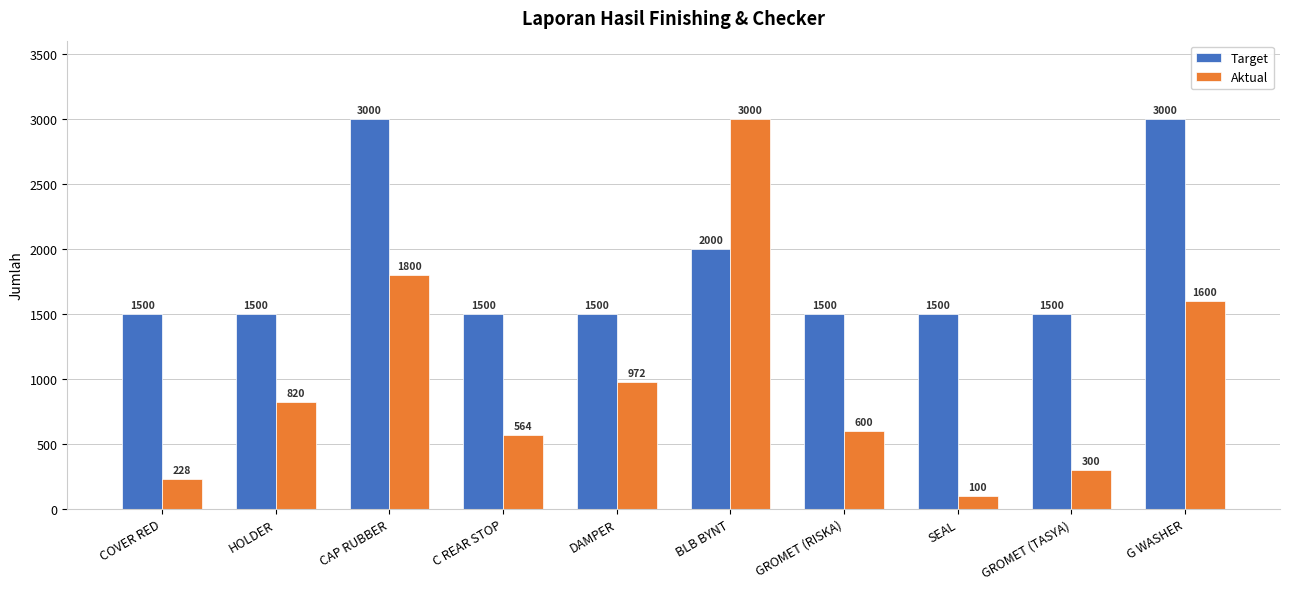

Reading left to right, what are all the values shown in this chart?

Target: COVER RED=1500	HOLDER=1500	CAP RUBBER=3000	C REAR STOP=1500	DAMPER=1500	BLB BYNT=2000	GROMET (RISKA)=1500	SEAL=1500	GROMET (TASYA)=1500	G WASHER=3000
Aktual: COVER RED=228	HOLDER=820	CAP RUBBER=1800	C REAR STOP=564	DAMPER=972	BLB BYNT=3000	GROMET (RISKA)=600	SEAL=100	GROMET (TASYA)=300	G WASHER=1600